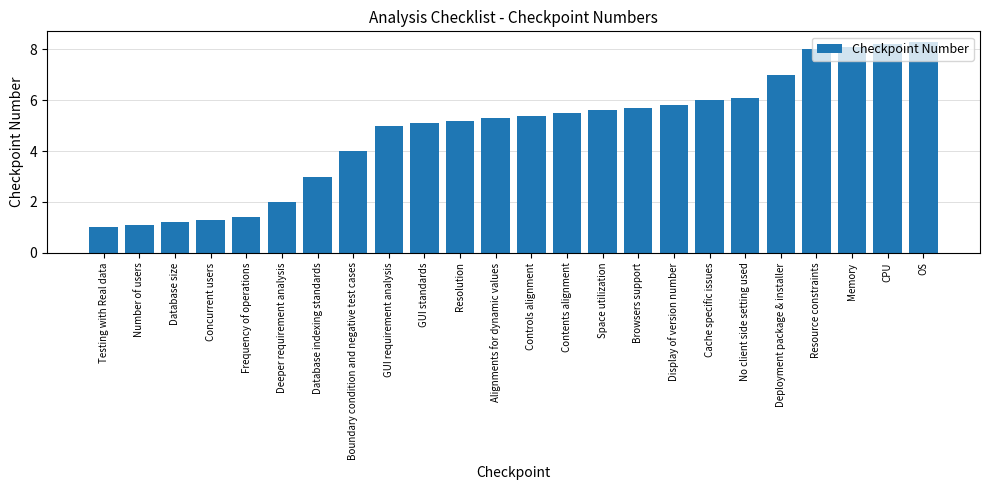

List the labels in order of value, largest first.

OS, CPU, Memory, Resource constraints, Deployment package & installer, No client side setting used, Cache specific issues, Display of version number, Browsers support, Space utilization, Contents alignment, Controls alignment, Alignments for dynamic values, Resolution, GUI standards, GUI requirement analysis, Boundary condition and negative test cases, Database indexing standards, Deeper requirement analysis, Frequency of operations, Concurrent users, Database size, Number of users, Testing with Real data